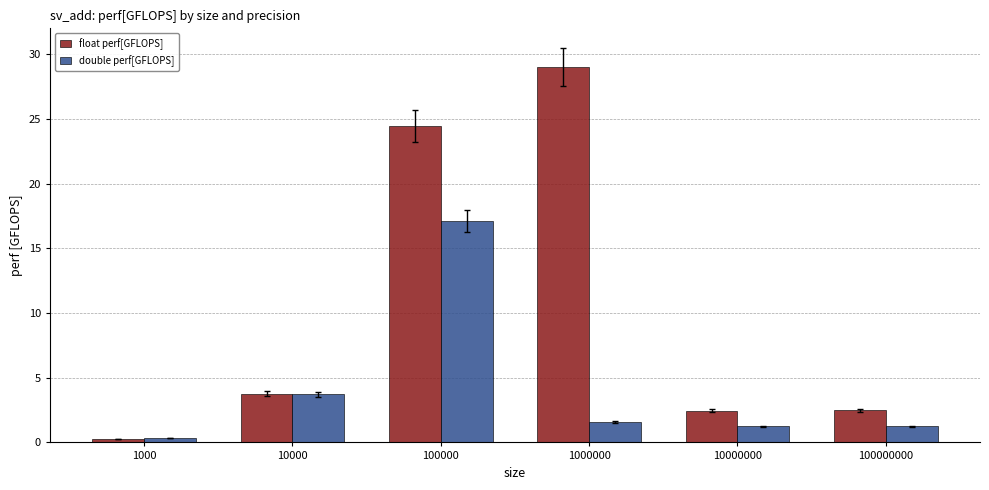

What is the sum of all float perf[GFLOPS] values?

62.5